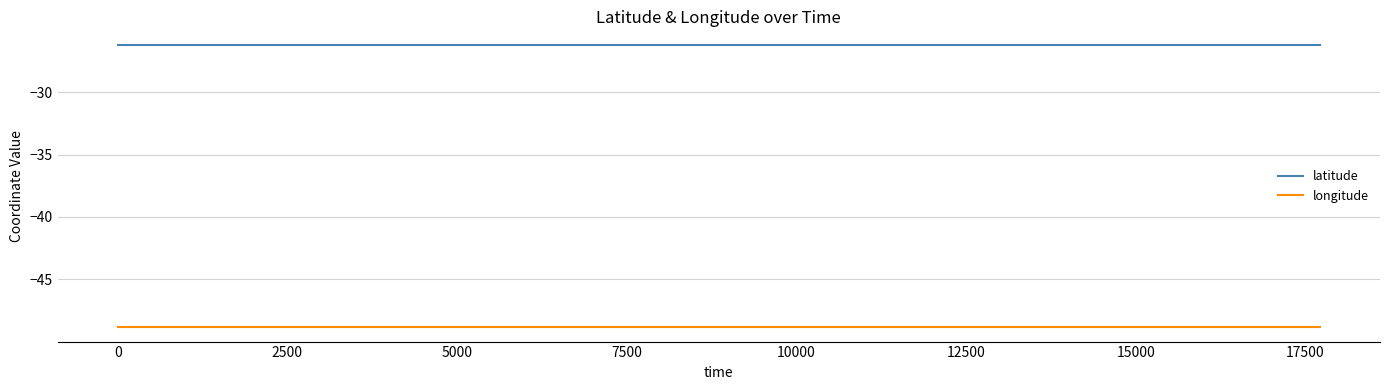

List the series in order of their overall mean, highest first.

latitude, longitude